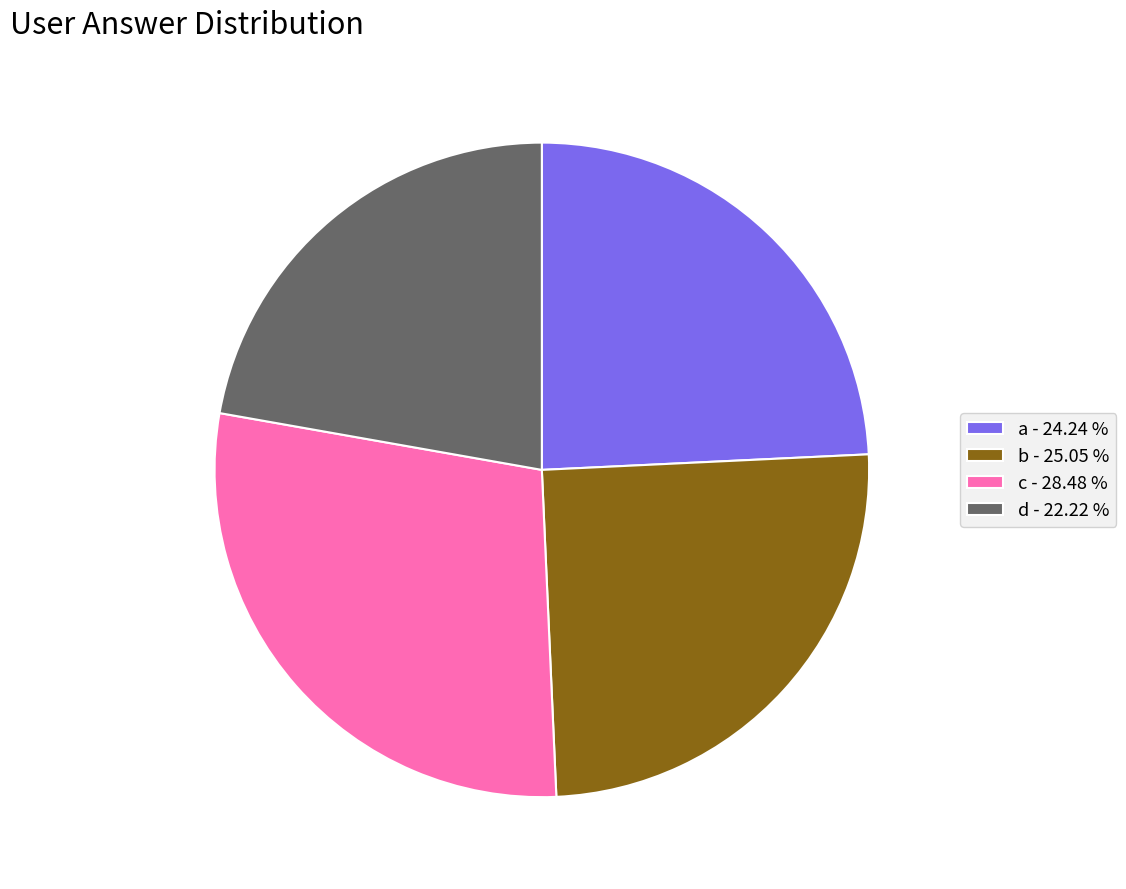

Between b - 25.05 % and c - 28.48 %, which is larger?

c - 28.48 %